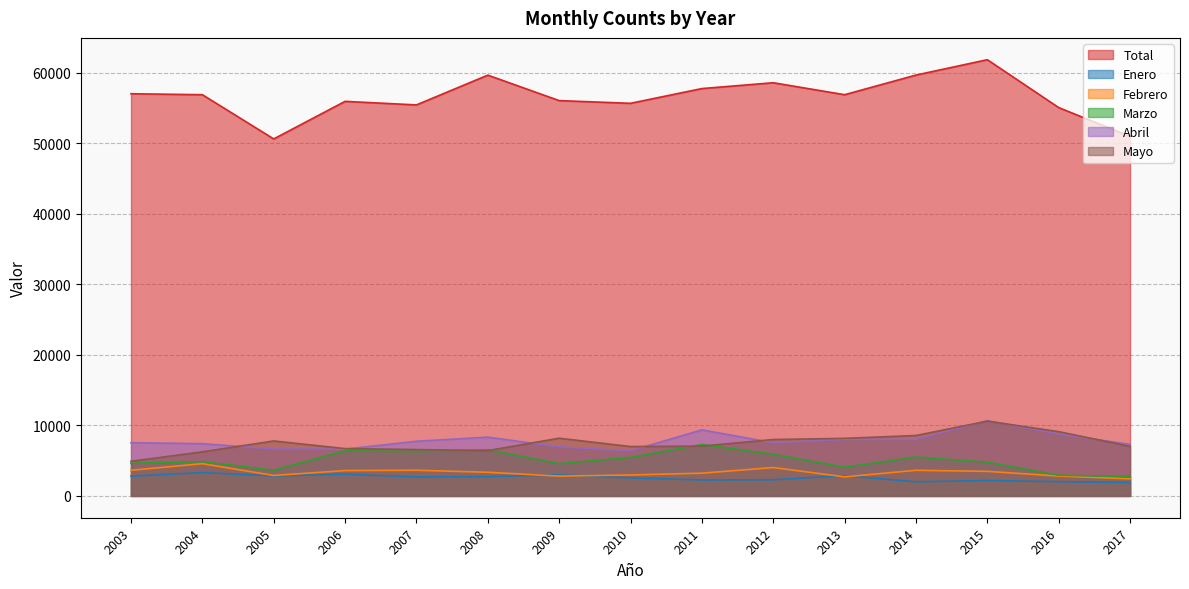

What is the maximum value for Mayo?

10606